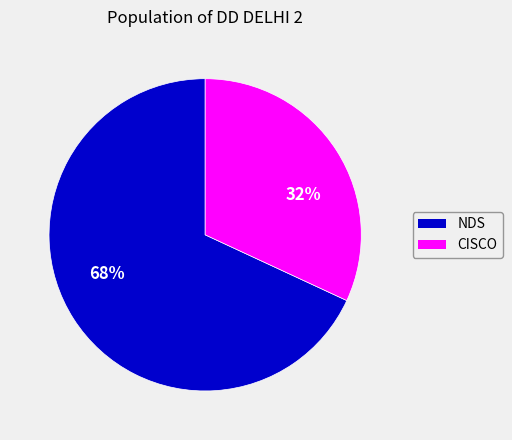

Combined, do NDS and CISCO account for over 50%?

Yes